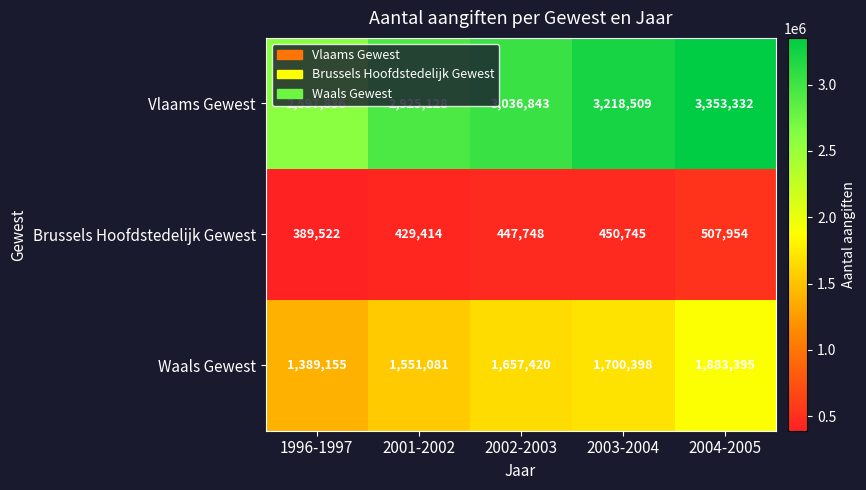

Count the Vlaams Gewest values in the range 2925128 to 3218509.

3